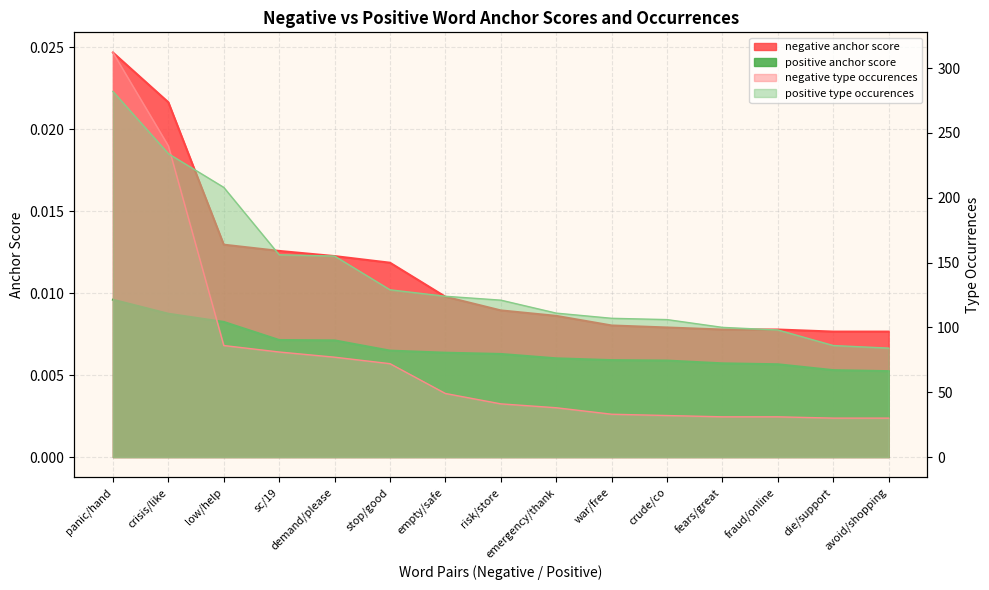

True or false: negative anchor score and negative type occurences cross at least once.

False